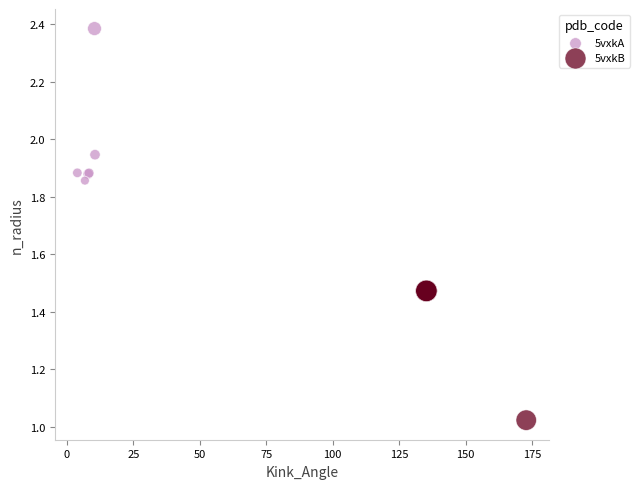

Which series contains the lowest Y value?

5vxkB